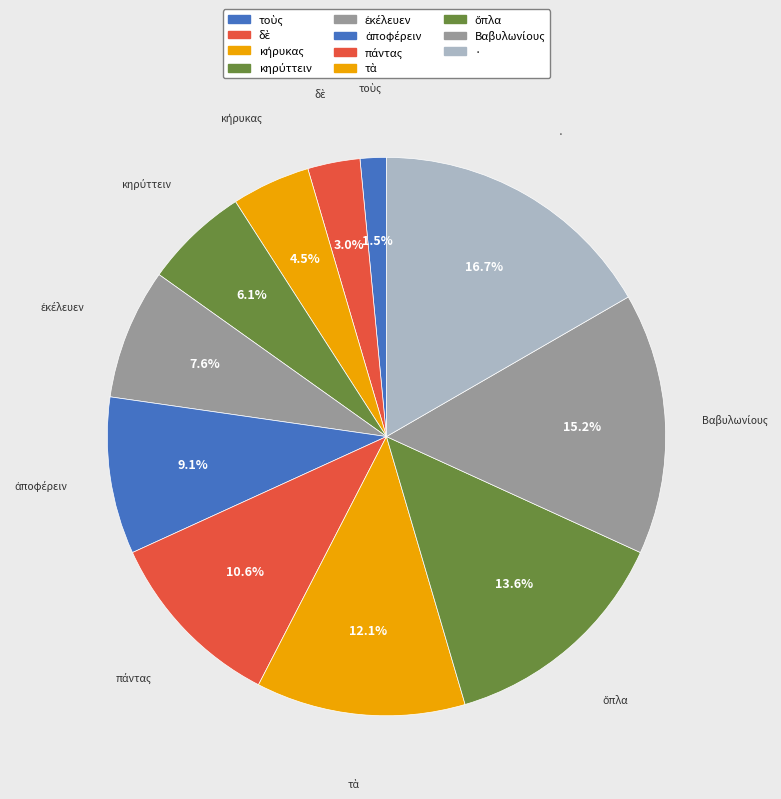

Which category has the smallest portion of the pie?

τοὺς